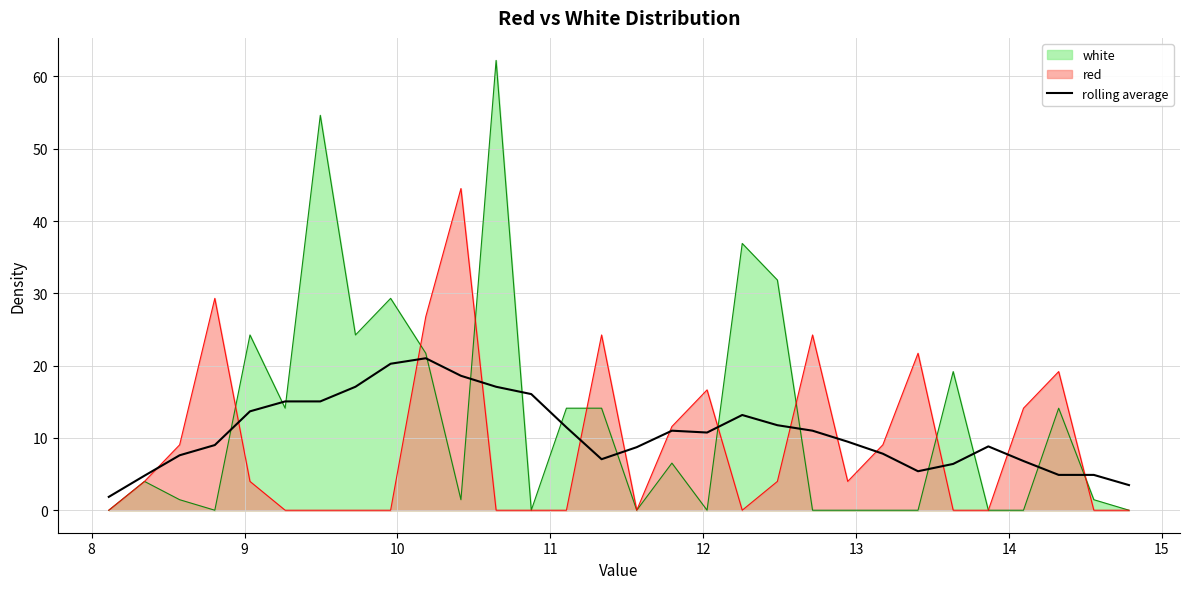

How many lines are shown in the chart?

3